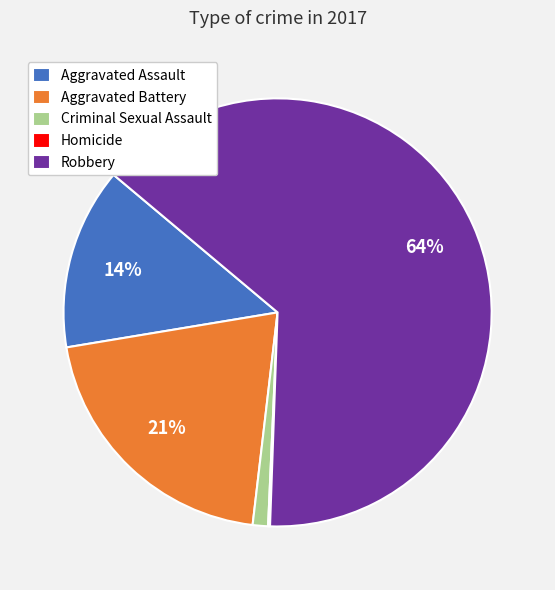

Does any single category account for the majority?

Yes